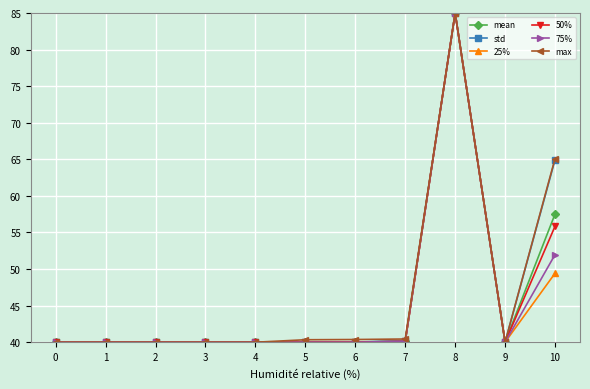

Which series ends up on top after the final intersection of max and std?

max